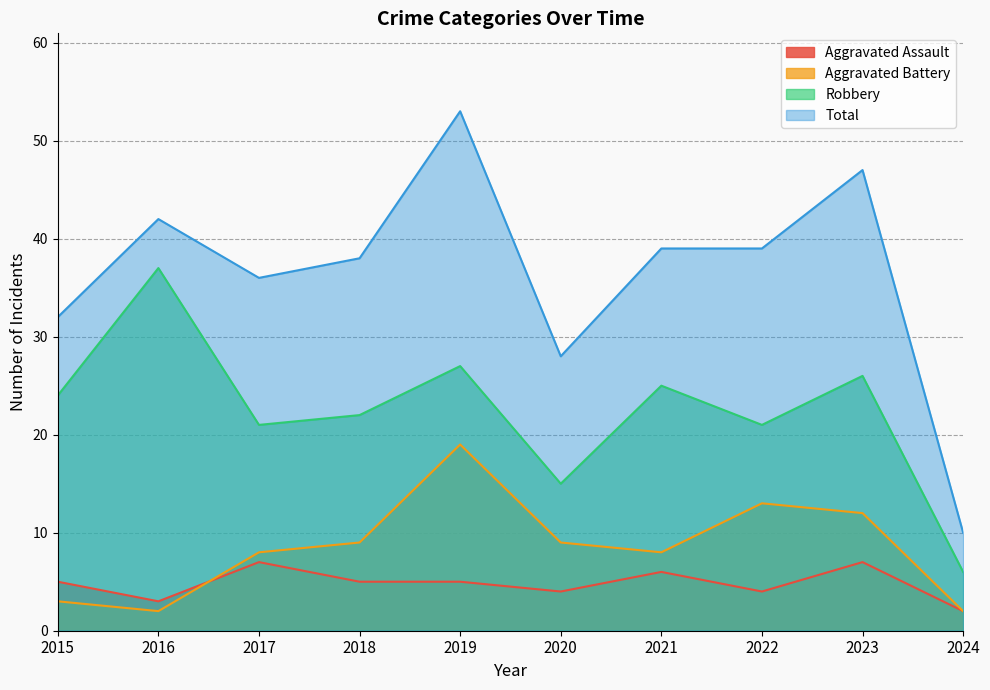

Which has a higher value, 2022 or 2020?

2022